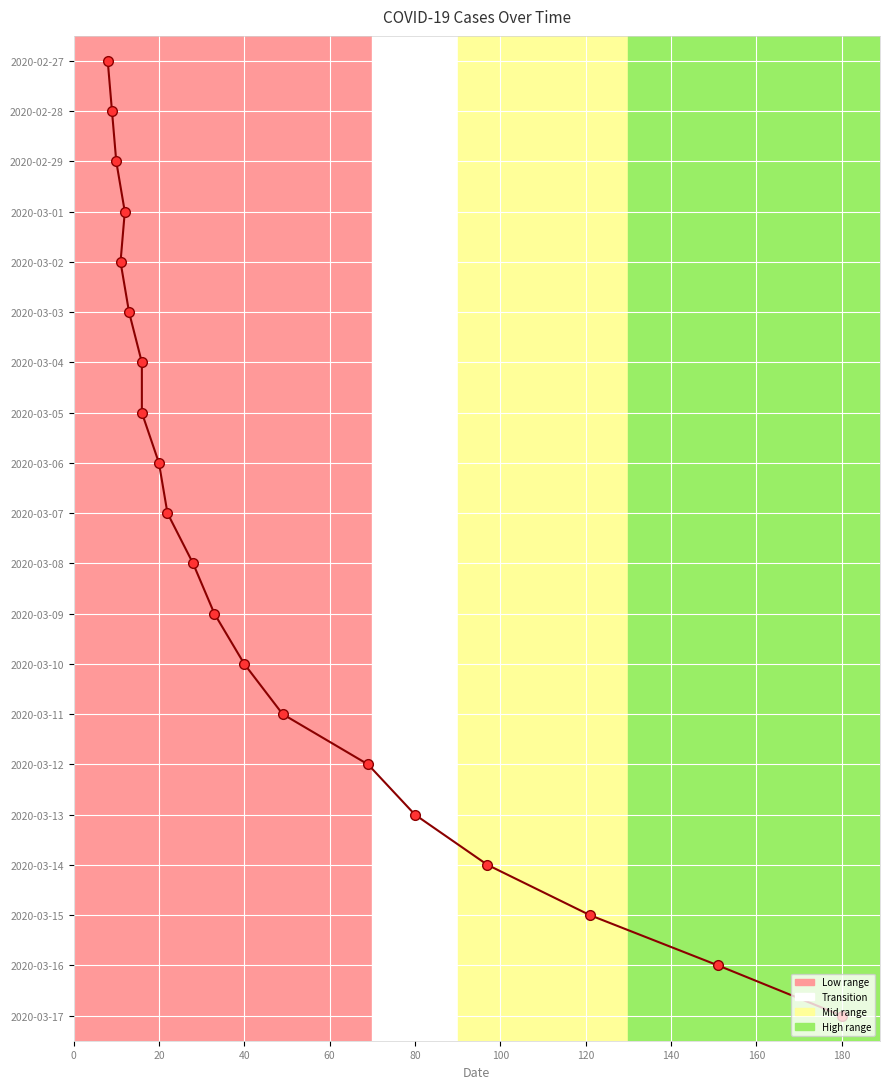

True or false: the data has more than 1 interior local peaks.

False